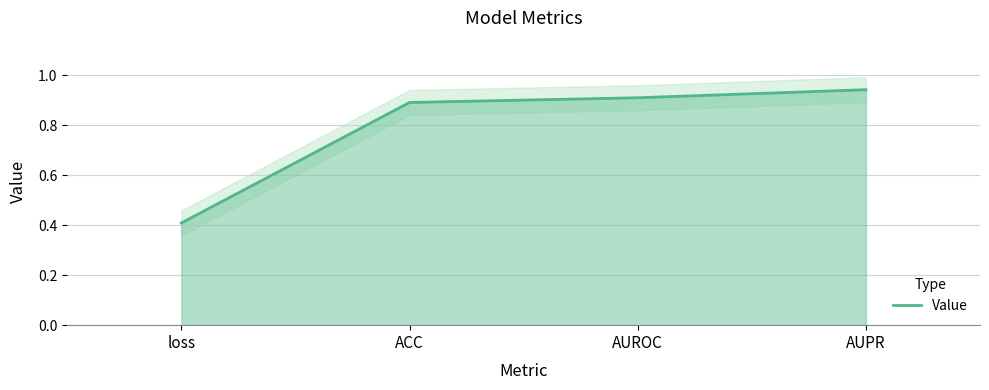

At which category does the chart reach its minimum across all series?

loss